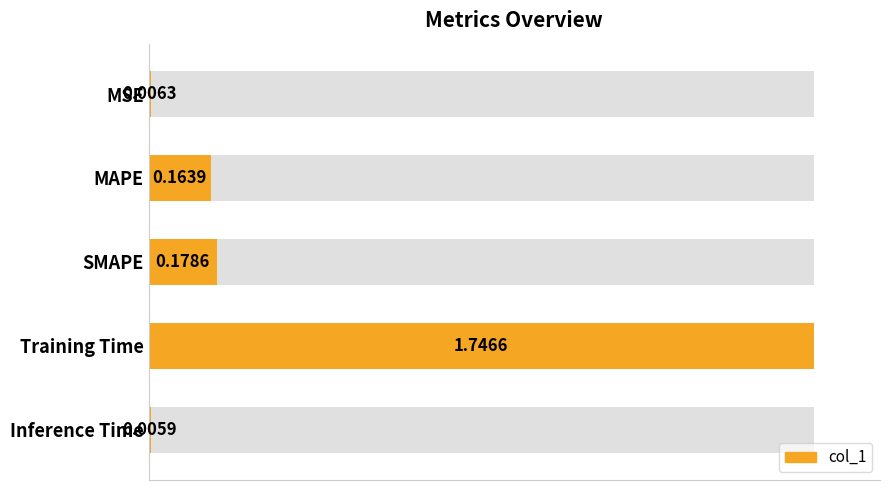

Does the chart contain any negative values?

No